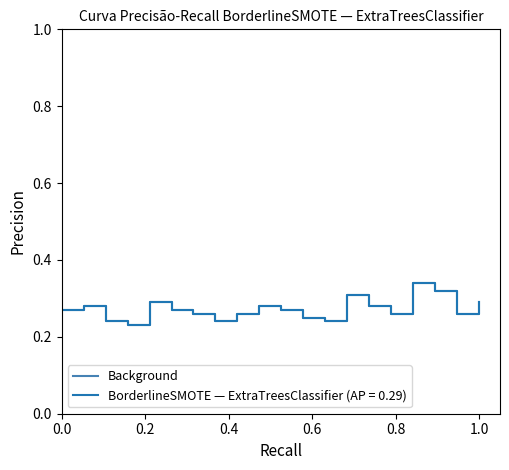

How many lines are shown in the chart?

2